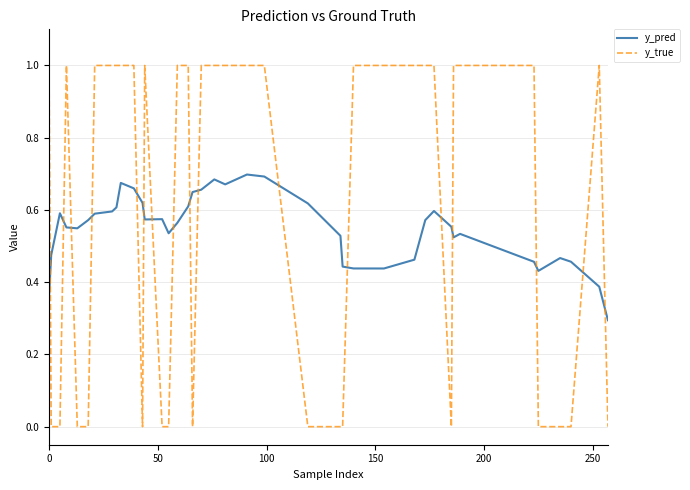

After their last crossing, which series has the higher values: y_pred or y_true?

y_pred